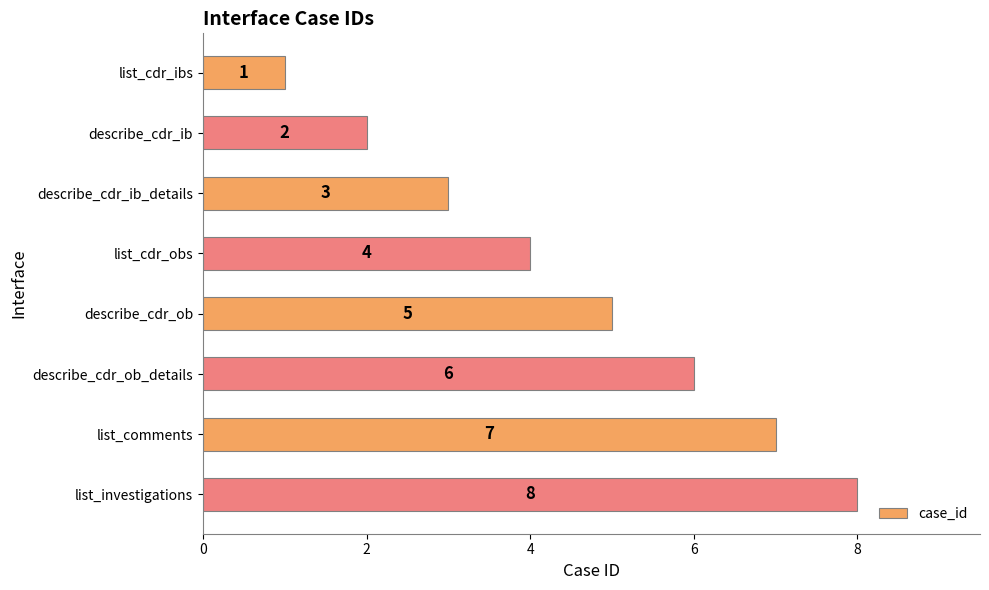

Count the values in the range 3 to 7.

5